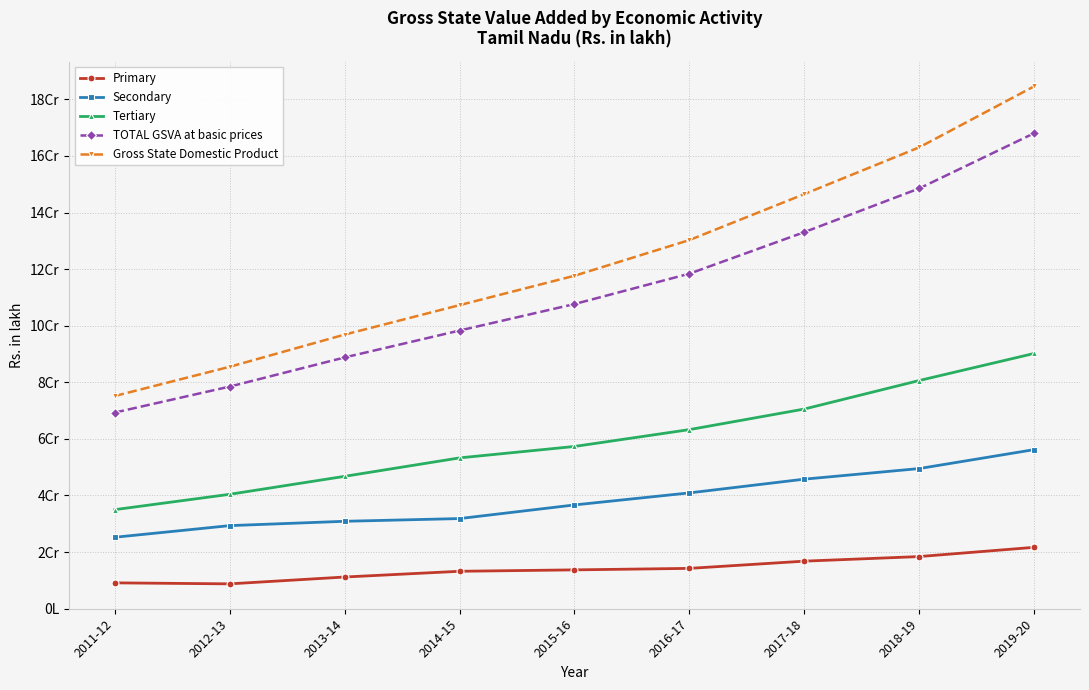

Which label corresponds to the smallest value in the chart?

2012-13